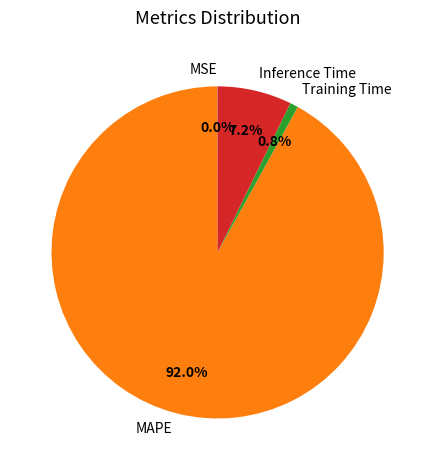

How much of the chart is everything except Training Time?

99.2%